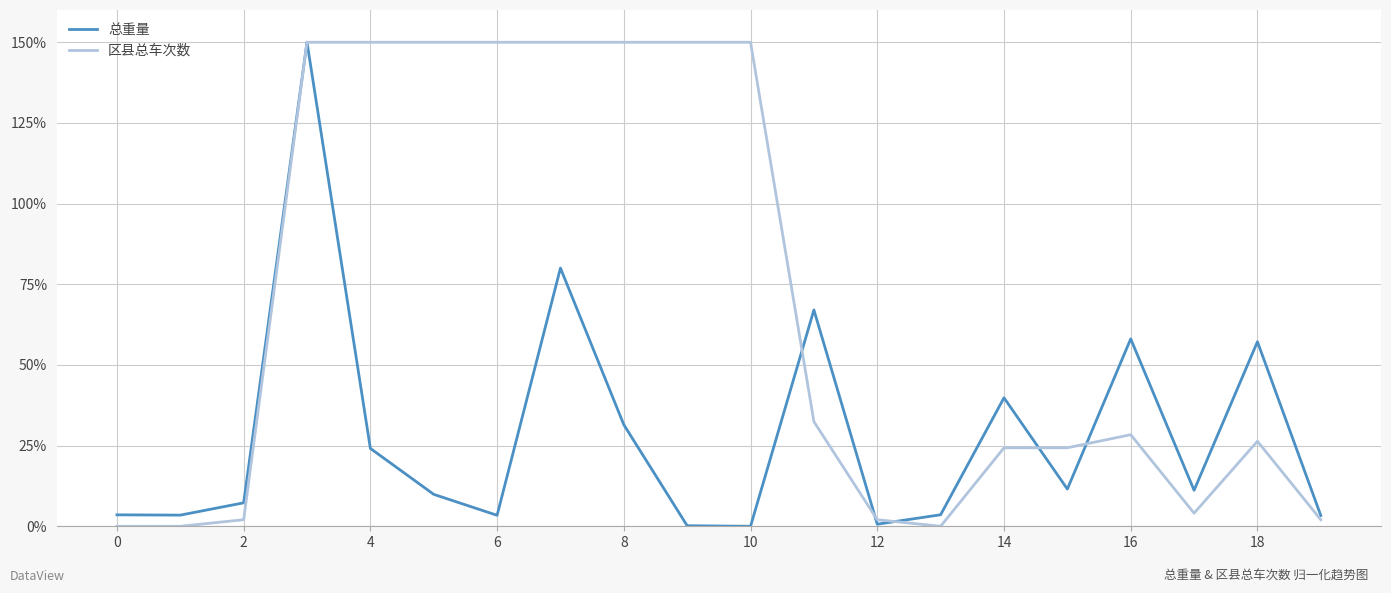

Count the number of data series in this chart.

2